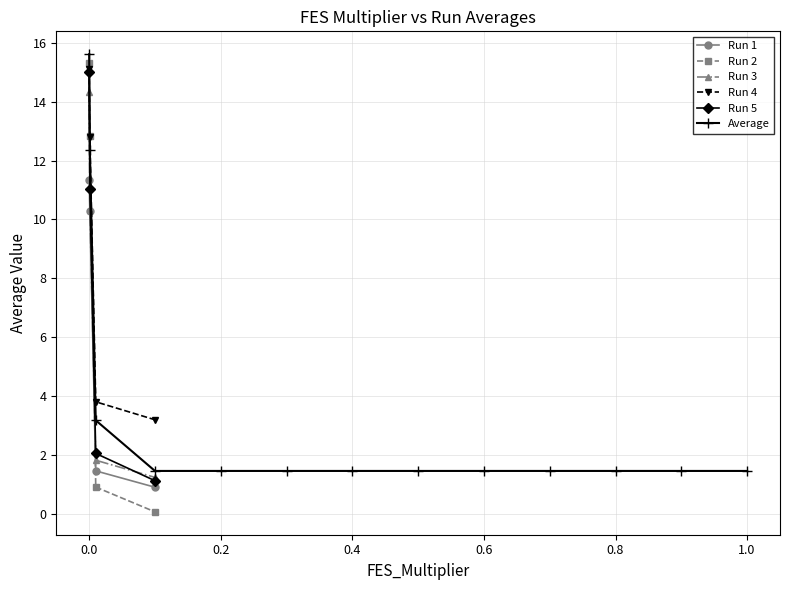

What is the label of the 10th point from the right?

0.1